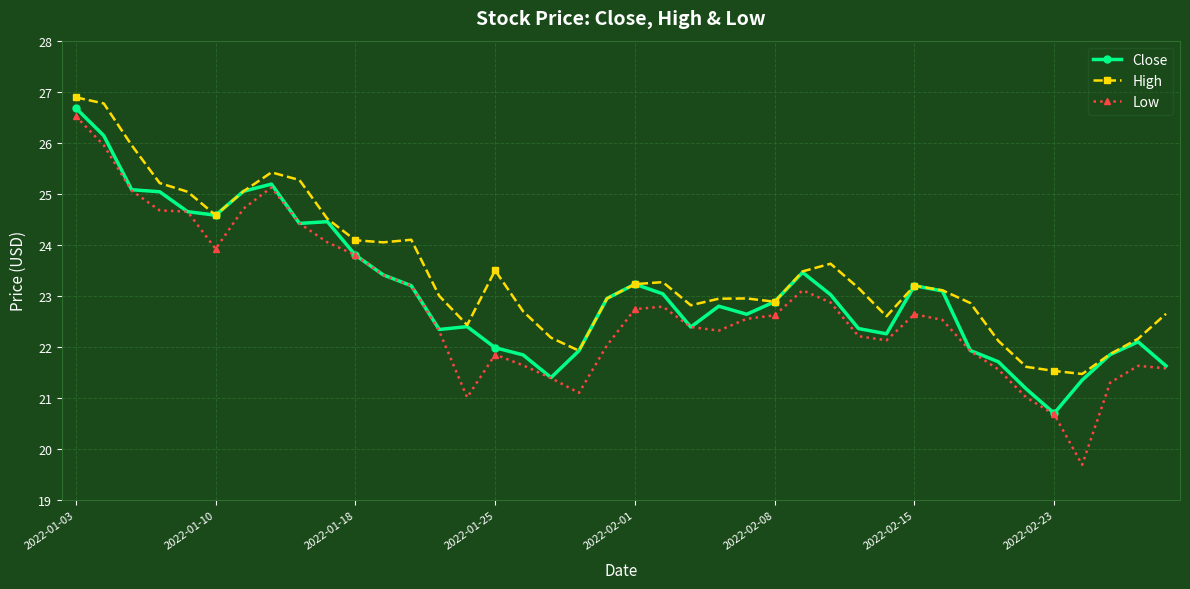

What is the value of the Close point at the 37th from the left?

21.4